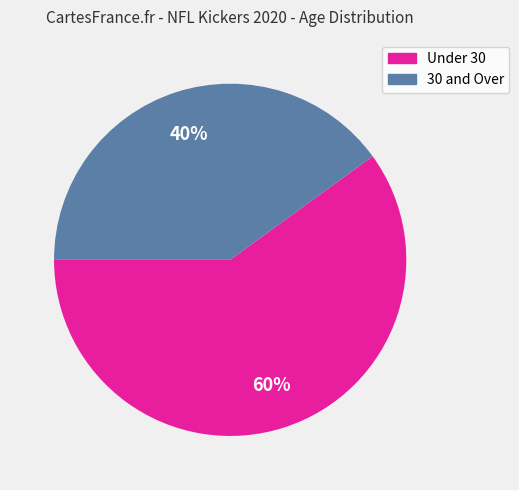

Is there any slice that represents more than half of the pie?

Yes